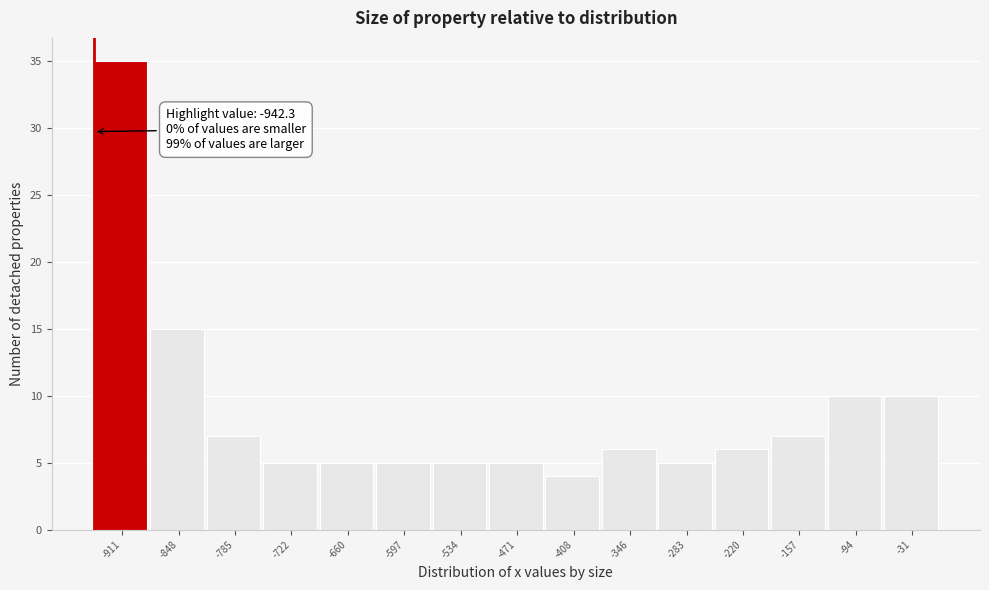

Which range on the x-axis has the tallest bar?

-940 to -880